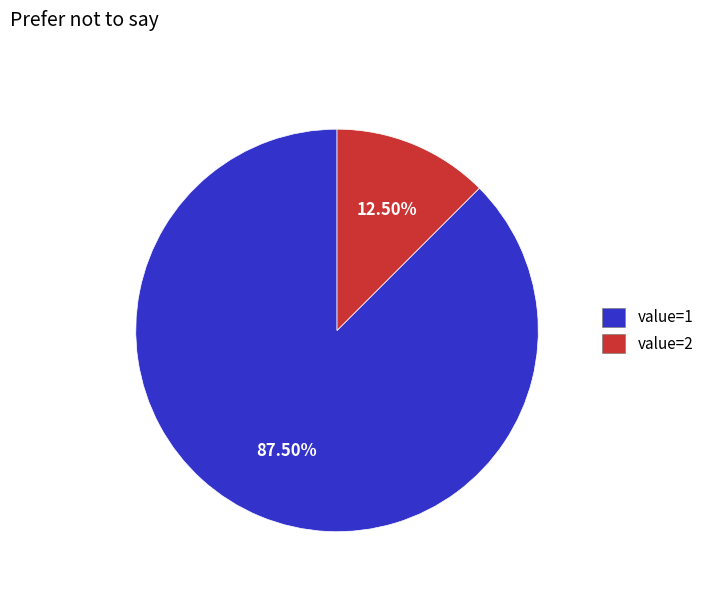

Combined, do value=1 and value=2 account for over 50%?

Yes